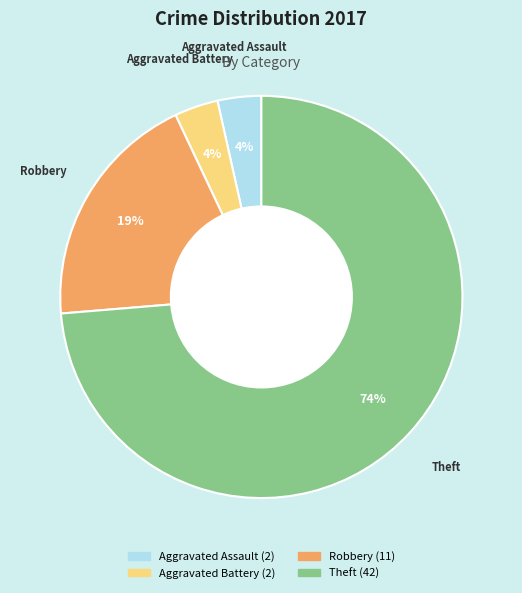

How many segments does this pie chart have?

4